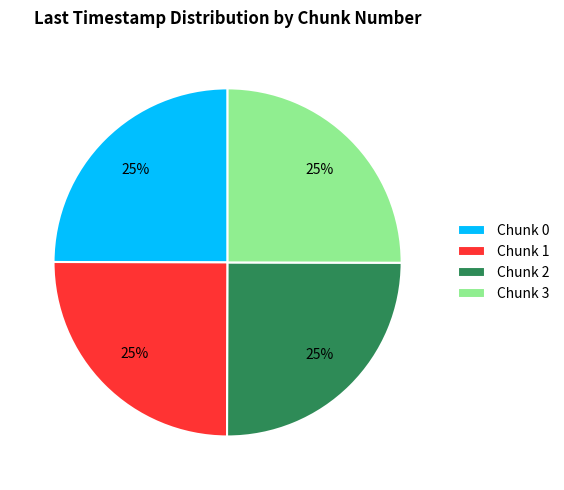

Is it true that Chunk 0 is 25% of the pie?

True